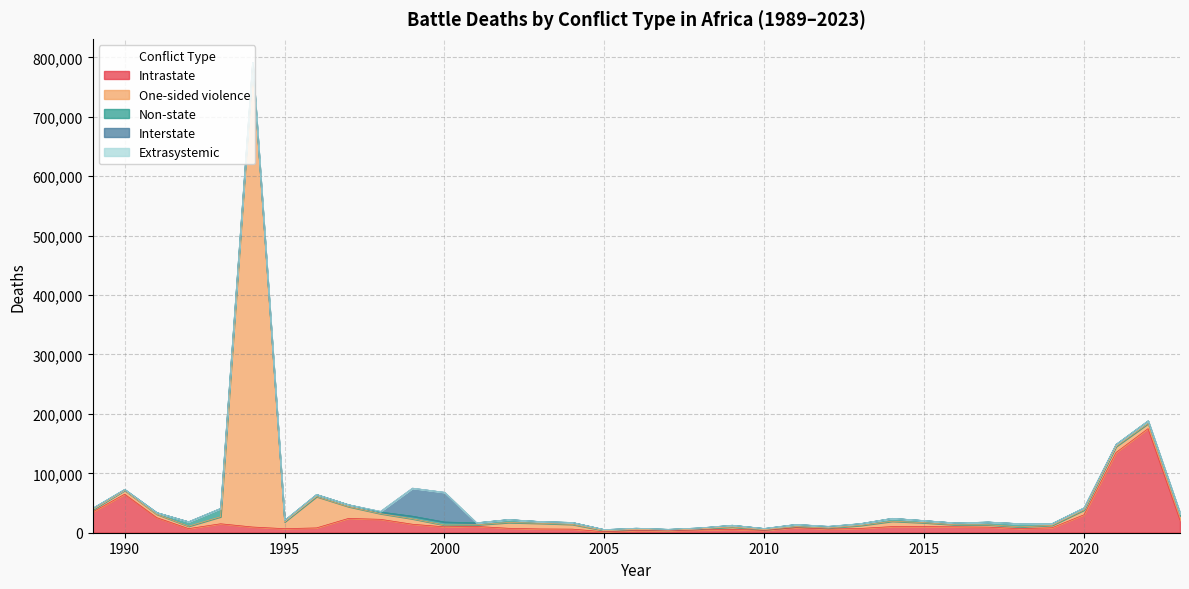

Where is Intrastate nearest to the value 88398?

1990